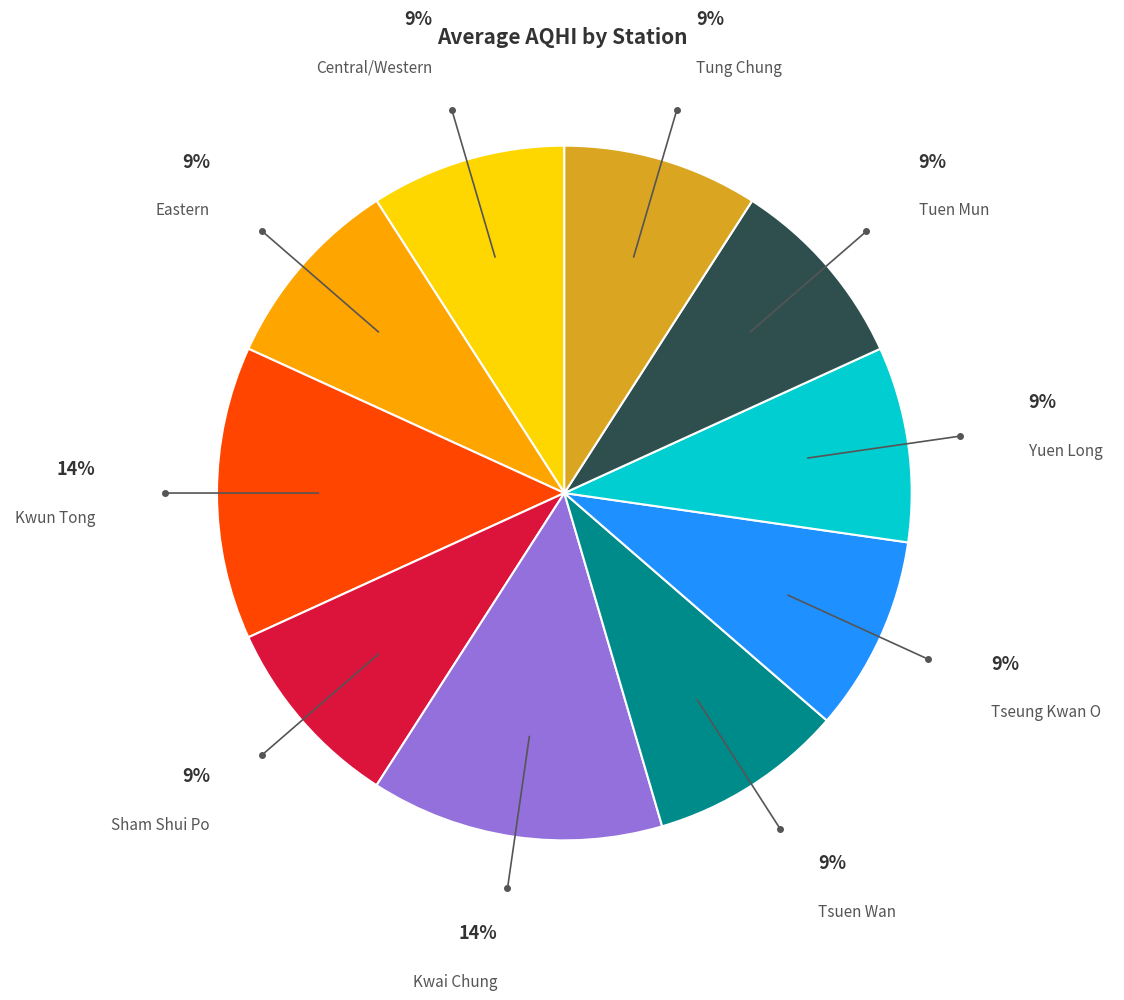

How many slices are in this pie chart?

10